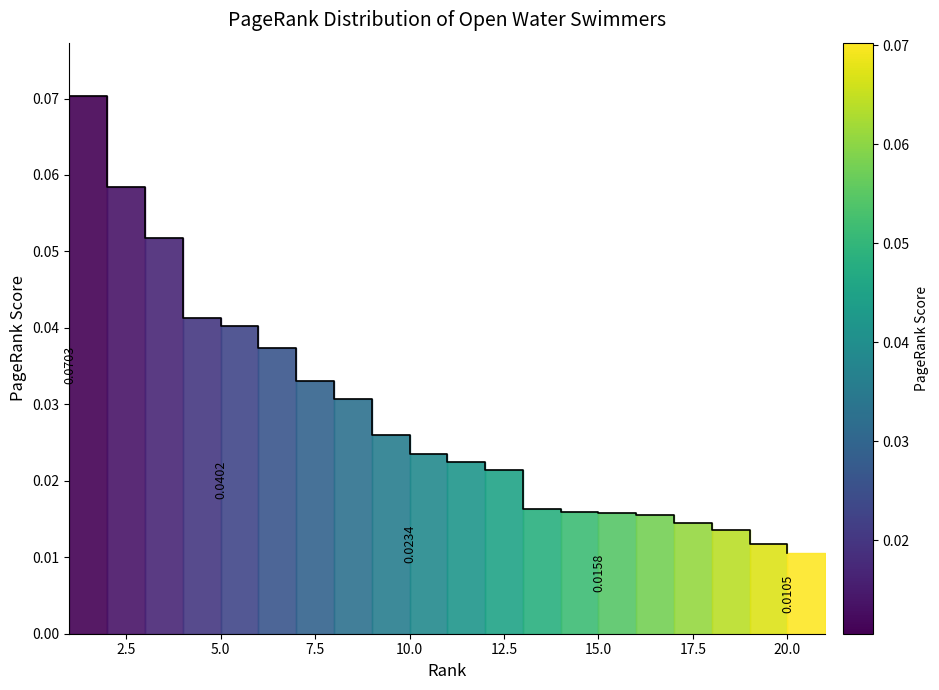

List the labels in order of value, largest first.

1, 2, 3, 4, 5, 6, 7, 8, 9, 10, 11, 12, 13, 14, 15, 16, 17, 18, 19, 20